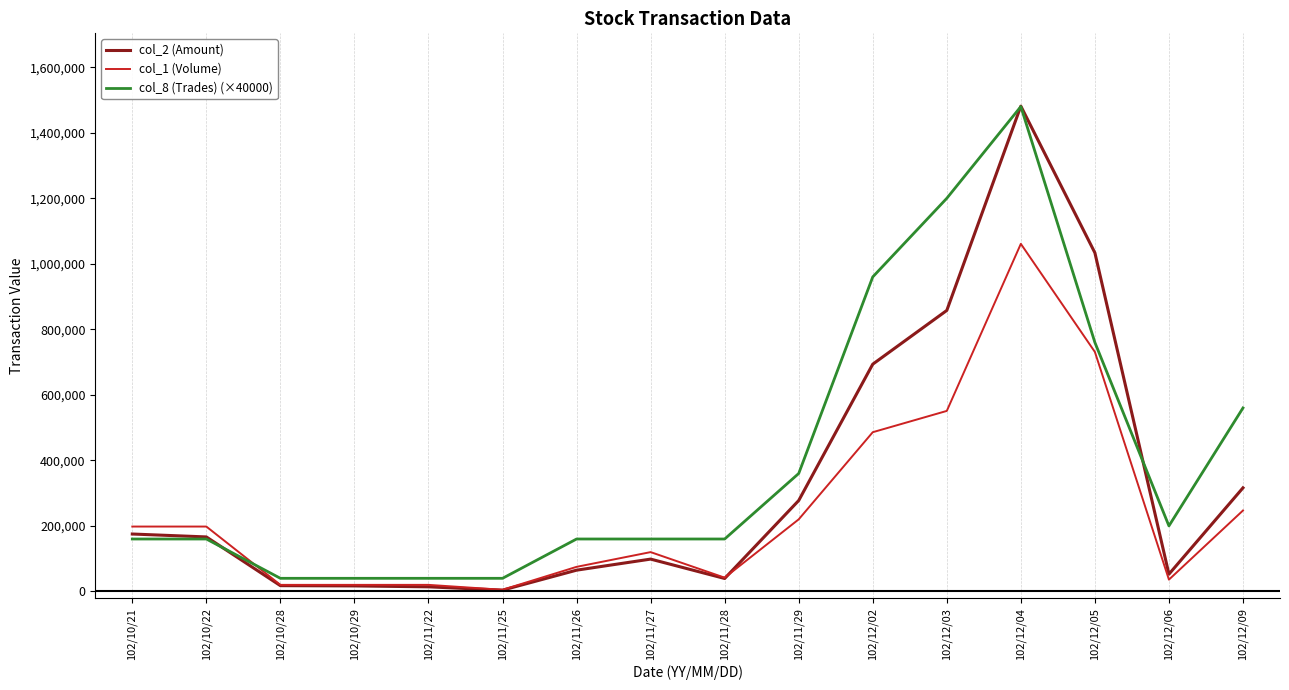

The col_1 (Volume) series shows 64228 at 102/12/09. True or false?

False